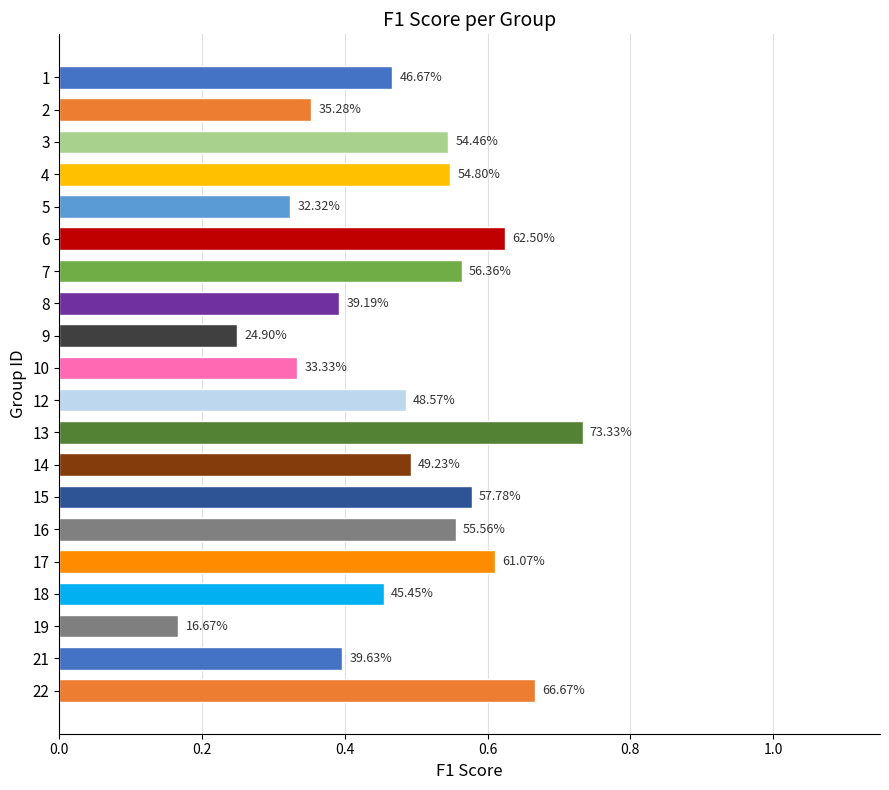

What is the greatest value displayed?

0.7